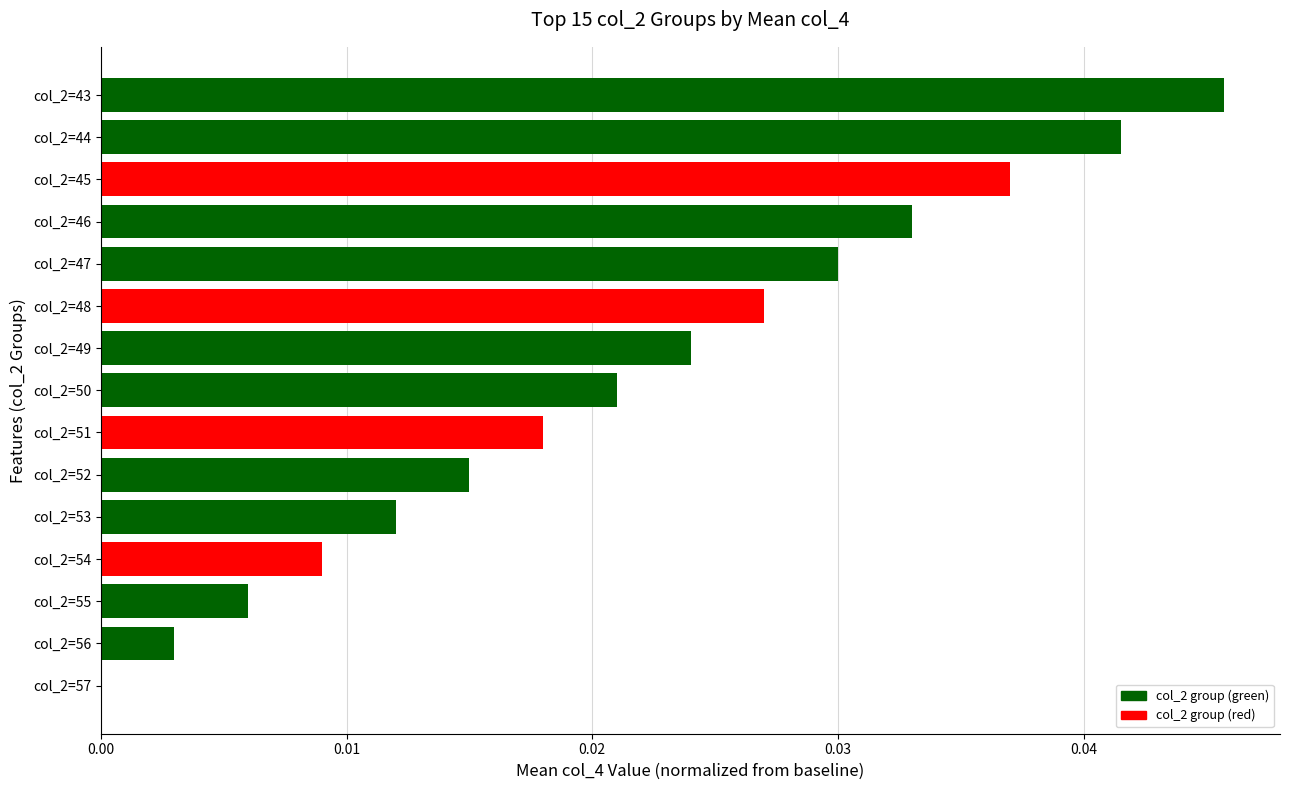

The value at col_2=55 is 0.0. True or false?

True